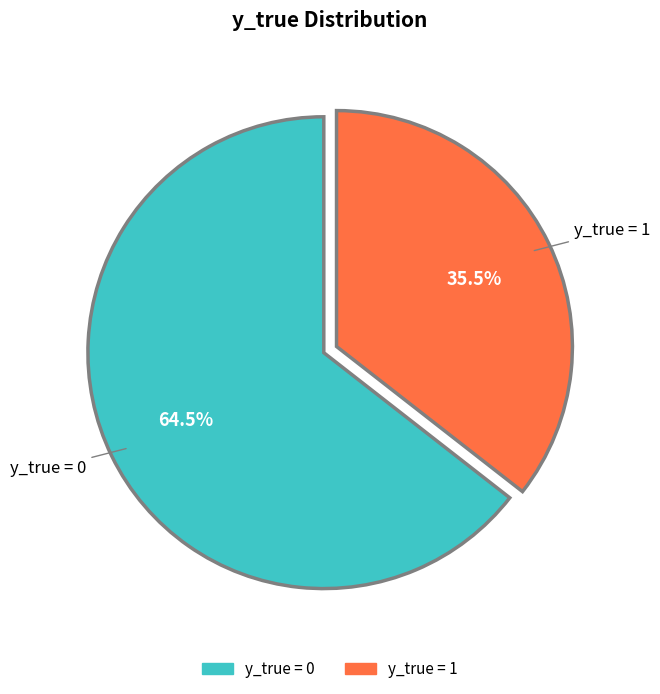

Does any single category account for the majority?

Yes